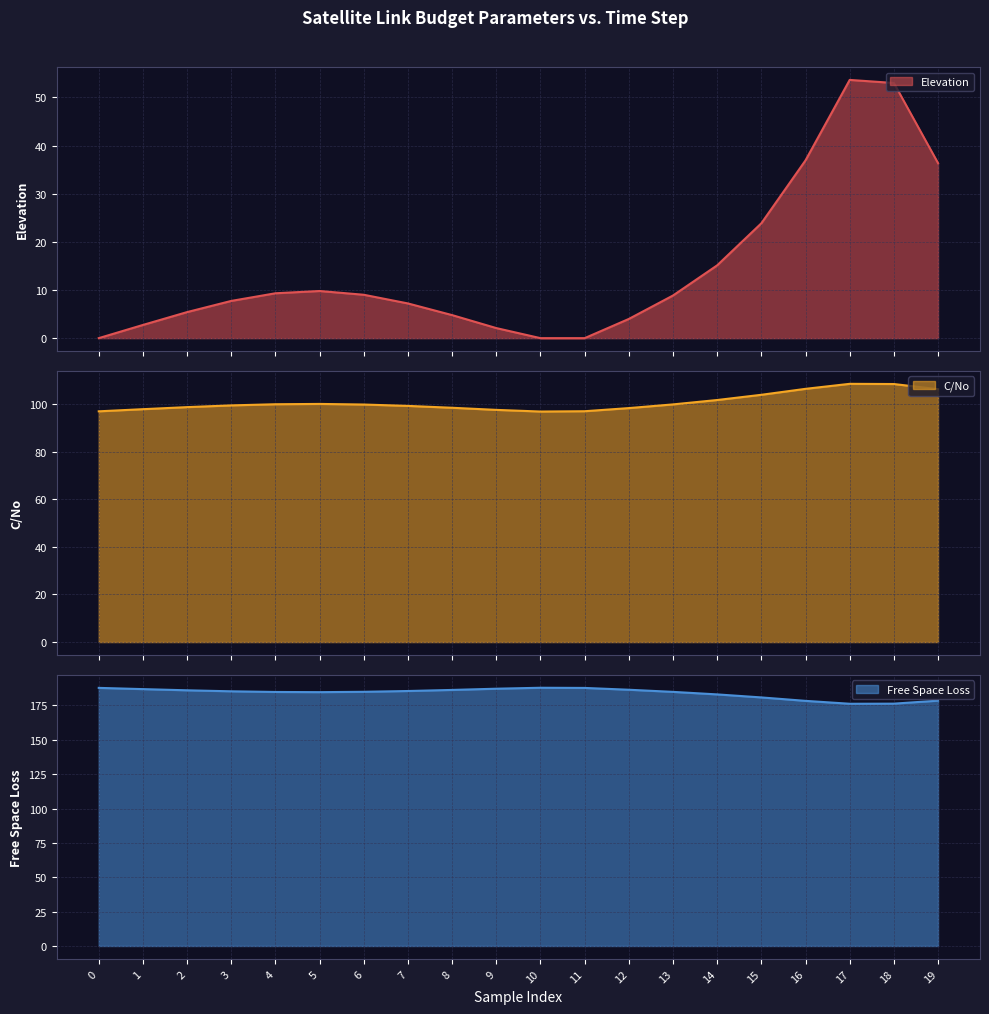

What is the value of the Elevation point at the 3rd from the left?

5.4